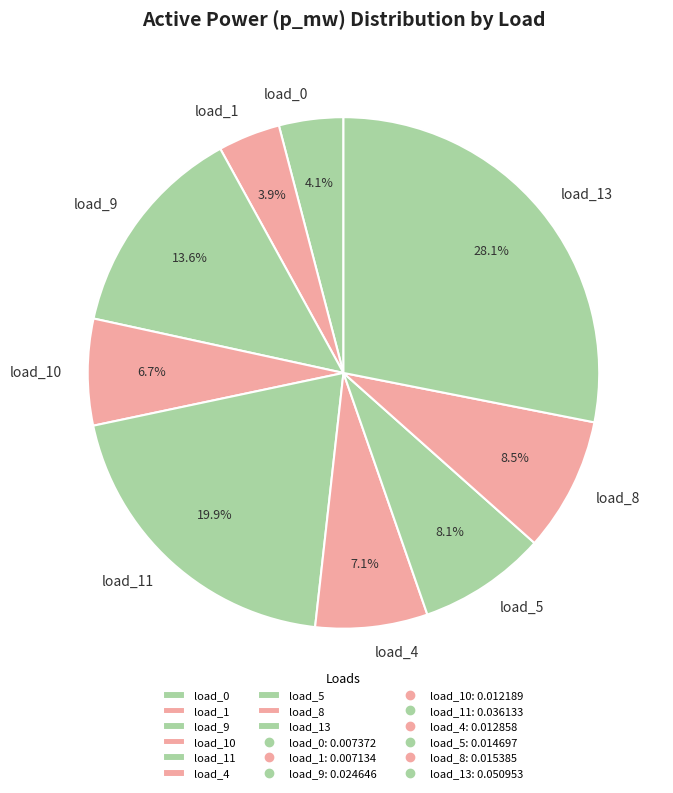

How many segments does this pie chart have?

9